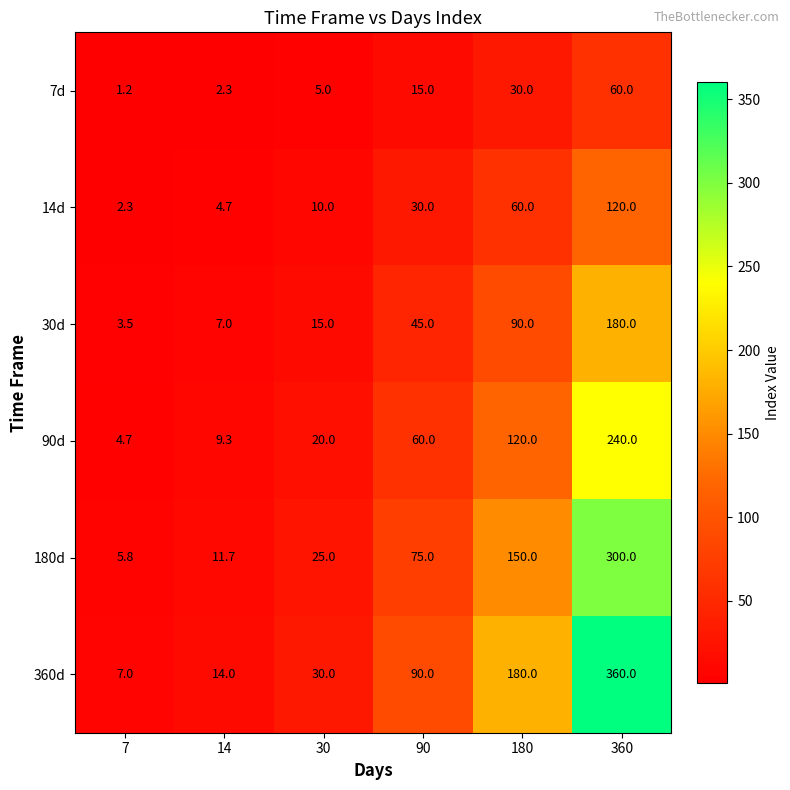

List the series in order of their overall mean, highest first.

360d, 180d, 90d, 30d, 14d, 7d